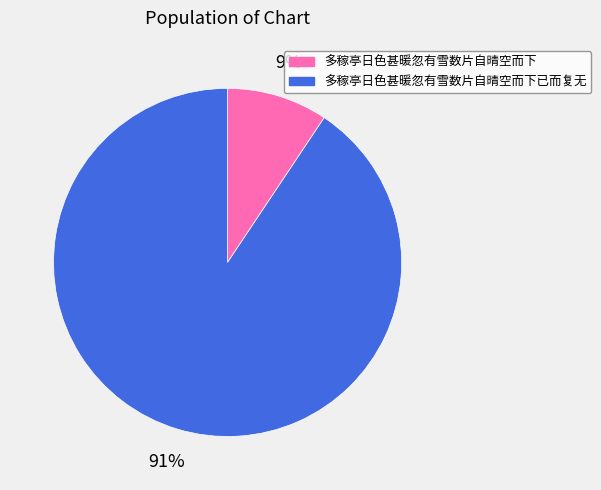

Combined, do 多稼亭日色甚暖忽有雪数片自晴空而下已而复无 and 多稼亭日色甚暖忽有雪数片自晴空而下 account for over 50%?

Yes